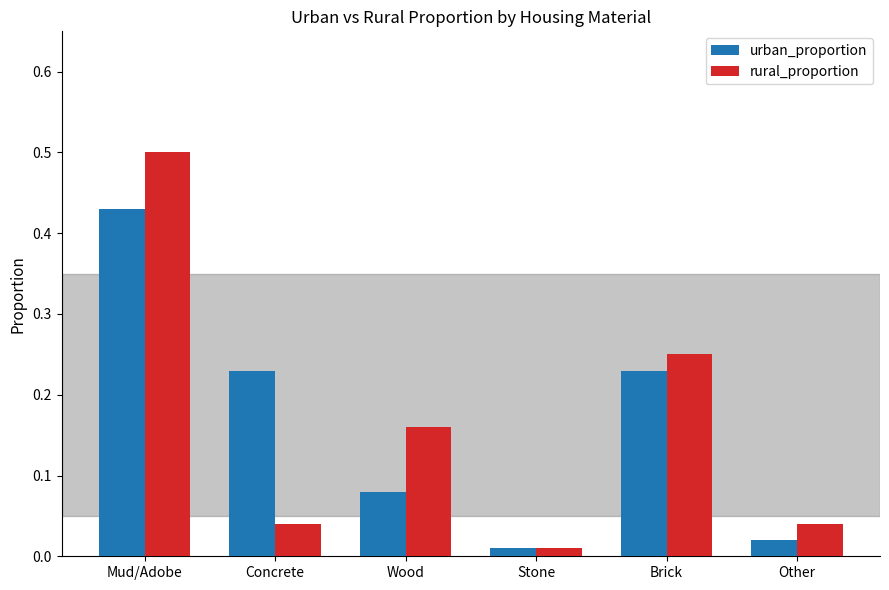

What is the sum of the urban_proportion values at Brick and Mud/Adobe?

0.7